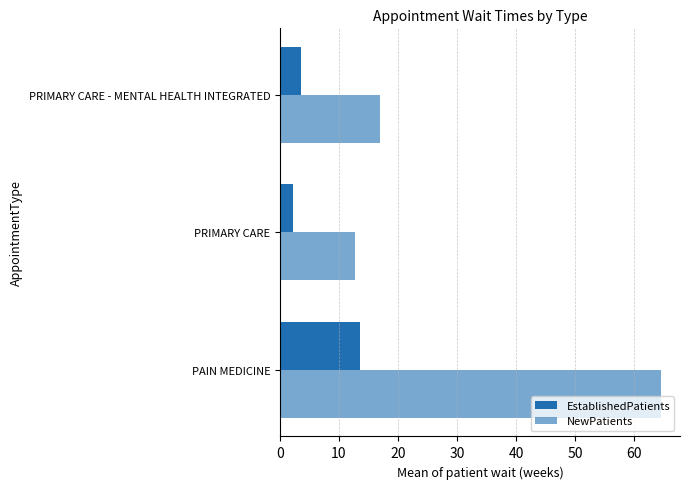

How many series are shown in this chart?

2